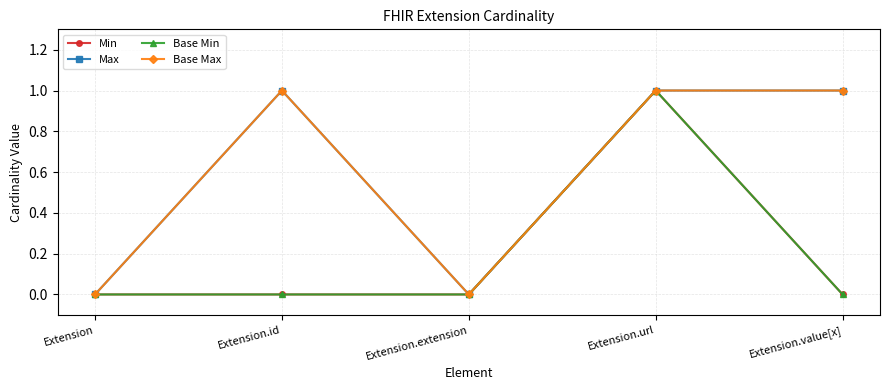

Which series has the largest range (max minus min)?

Min